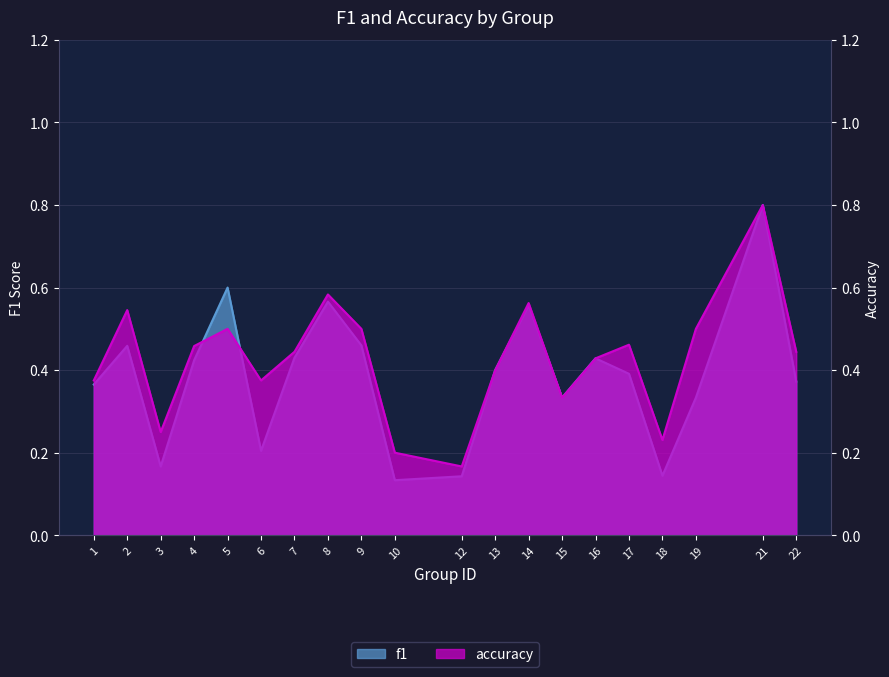

How many series are shown in this chart?

2